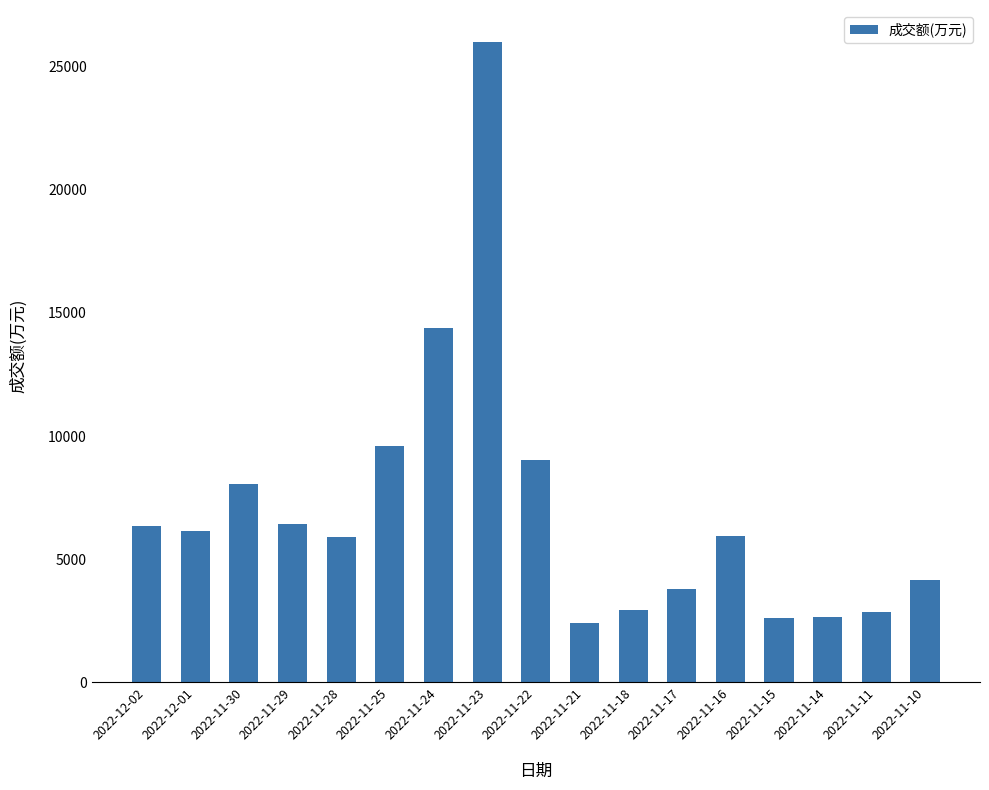

What is the average value?

7017